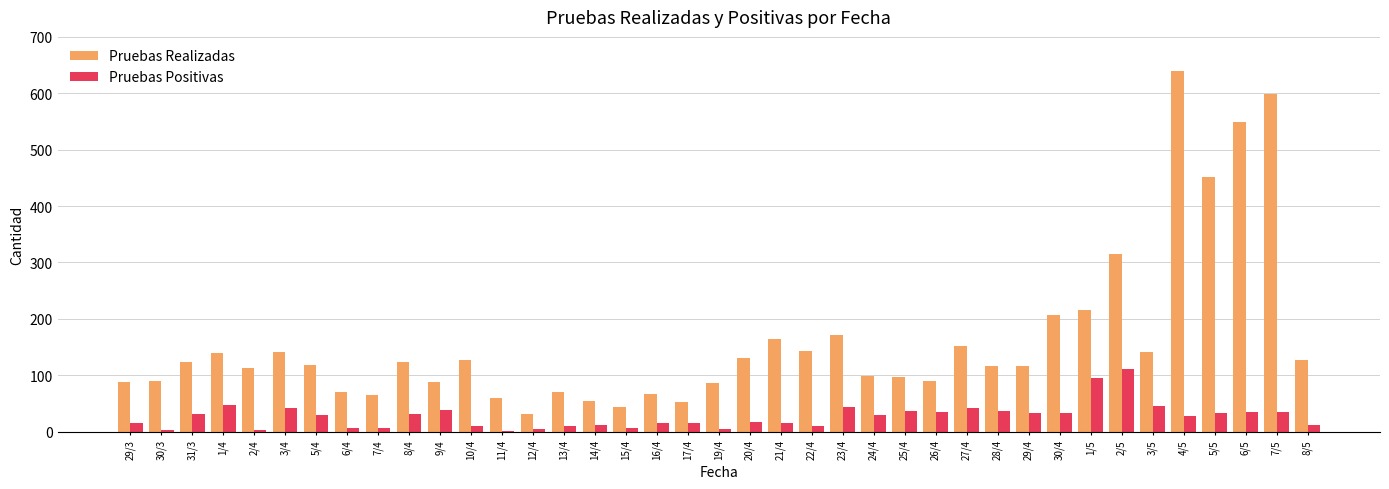

At which category is the sum across all series the highest?

4/5